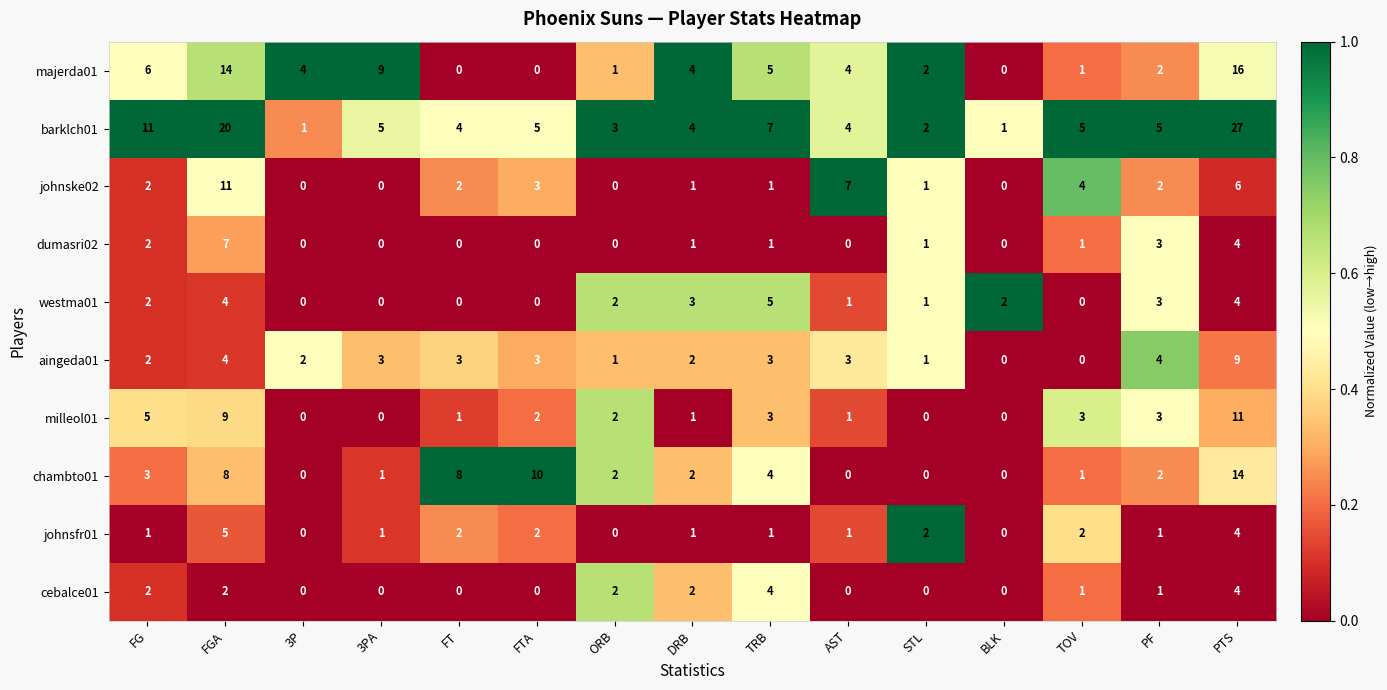

What is the difference between the second highest and minimum values in the cebalce01 series?

4